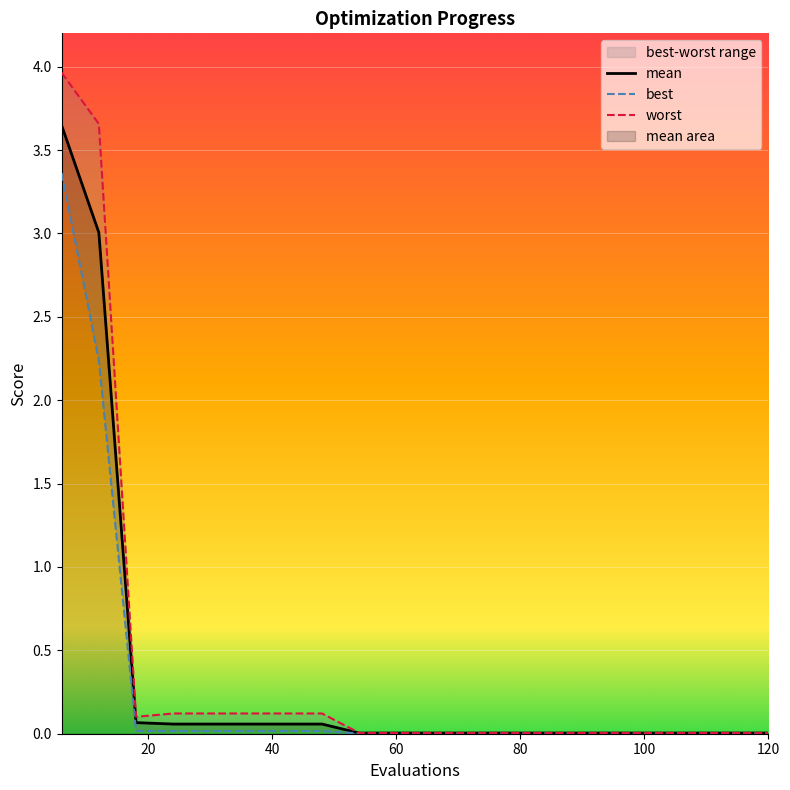

True or false: best and mean cross at least once.

False